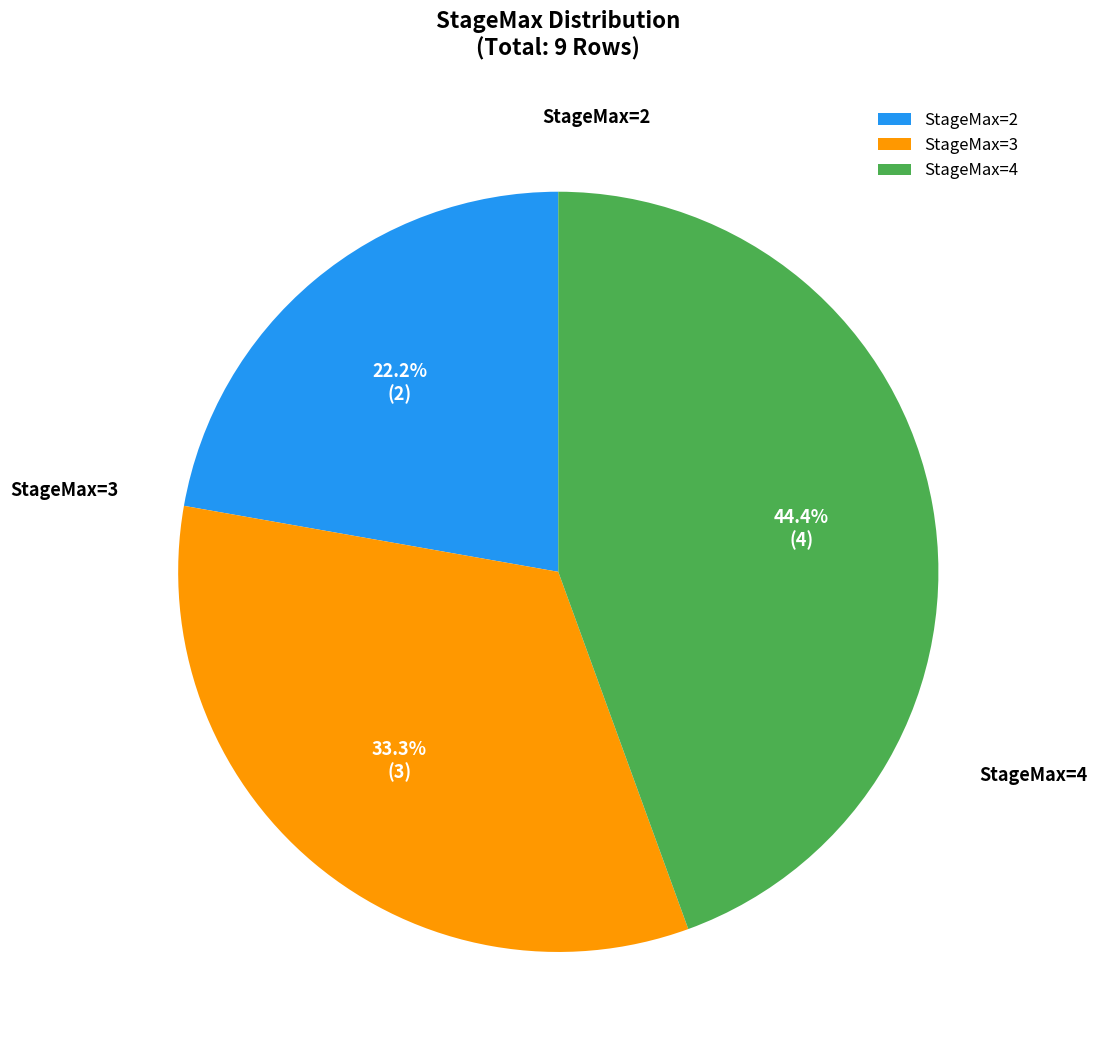

How many slices are in this pie chart?

3